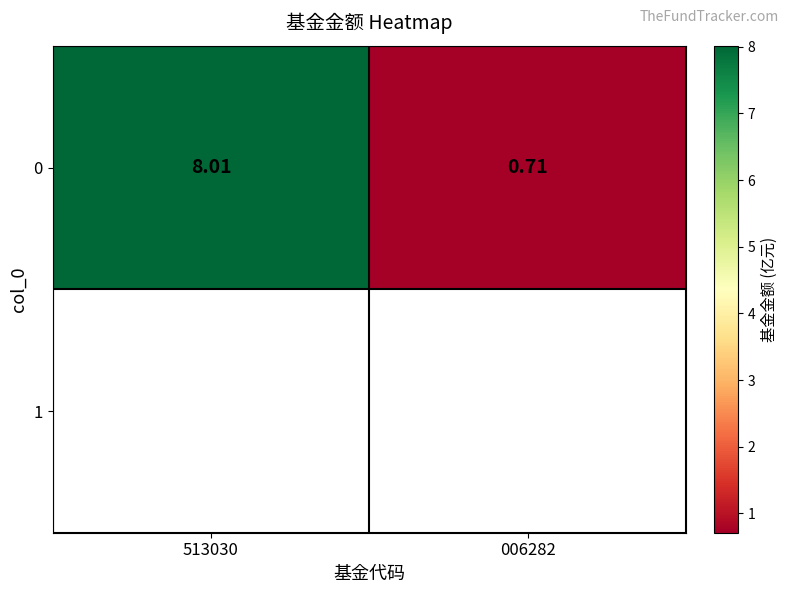

Rank the categories by value from lowest to highest.

006282, 513030